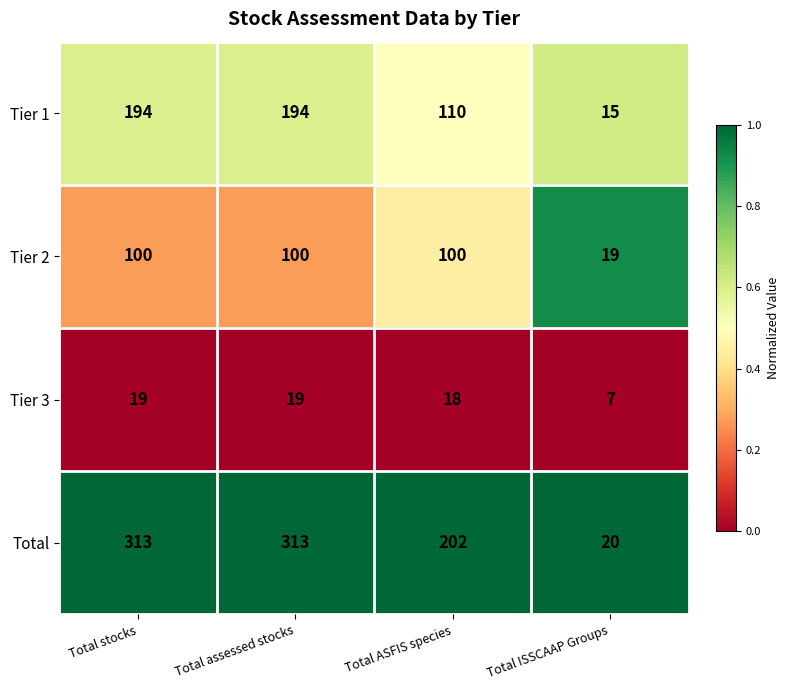

What is the total value across all series at Total assessed stocks?

626